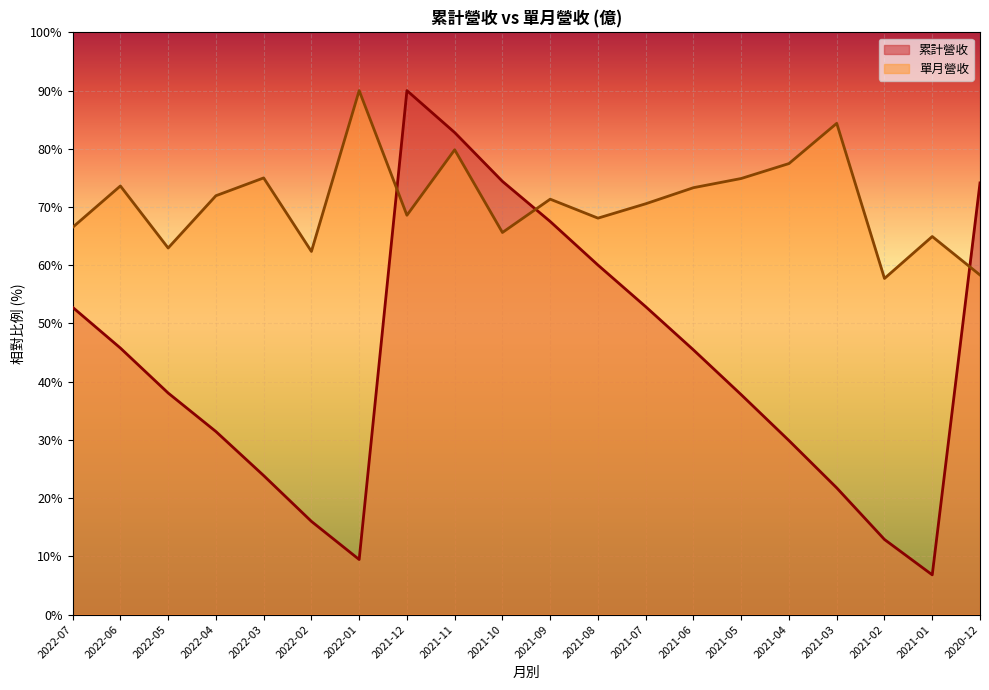

What is the label of the 2nd point from the right?

2021-01